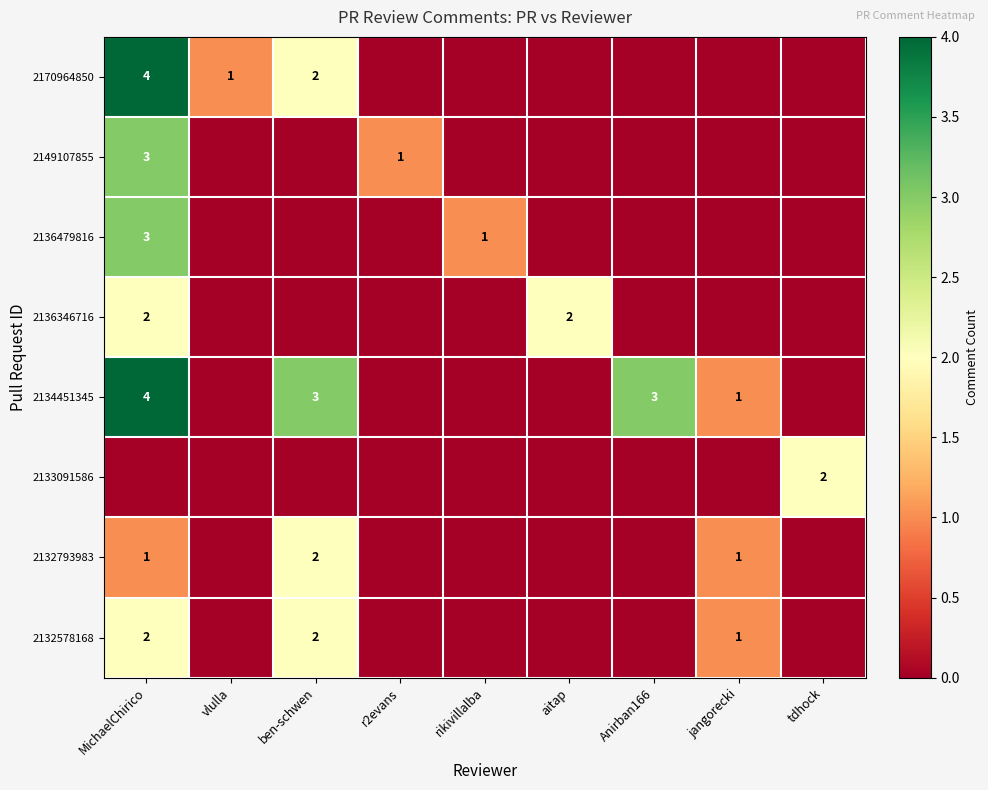

Is it true that 2133091586 equals 2 at tdhock?

True